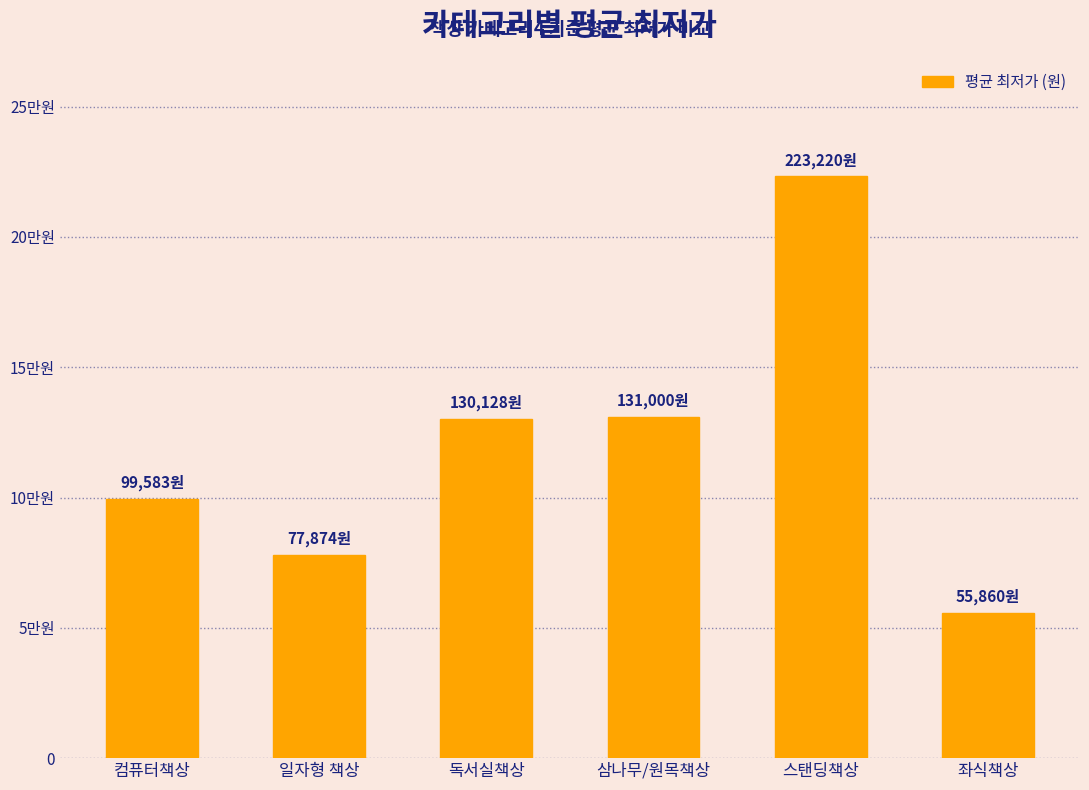

What is the label of the 1st bar from the right?

좌식책상